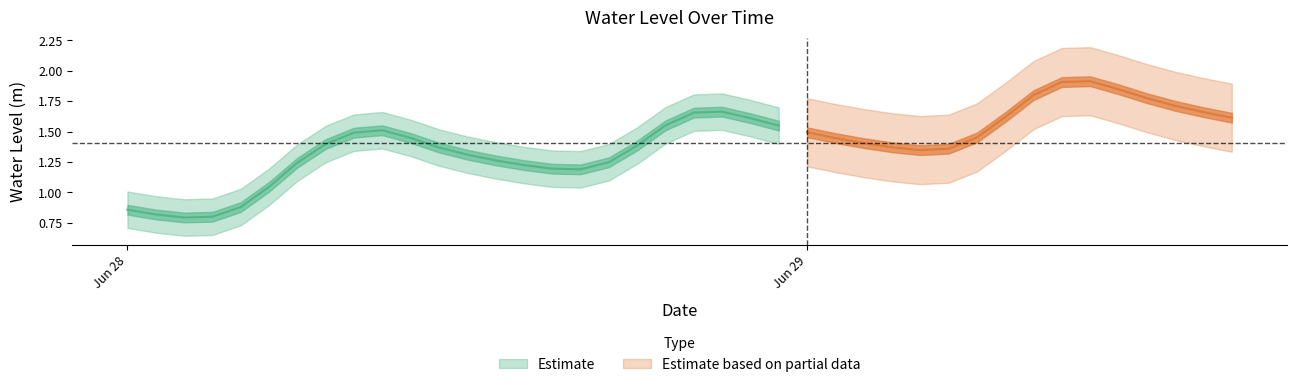

What is the value of the 32nd point from the left?

1.6